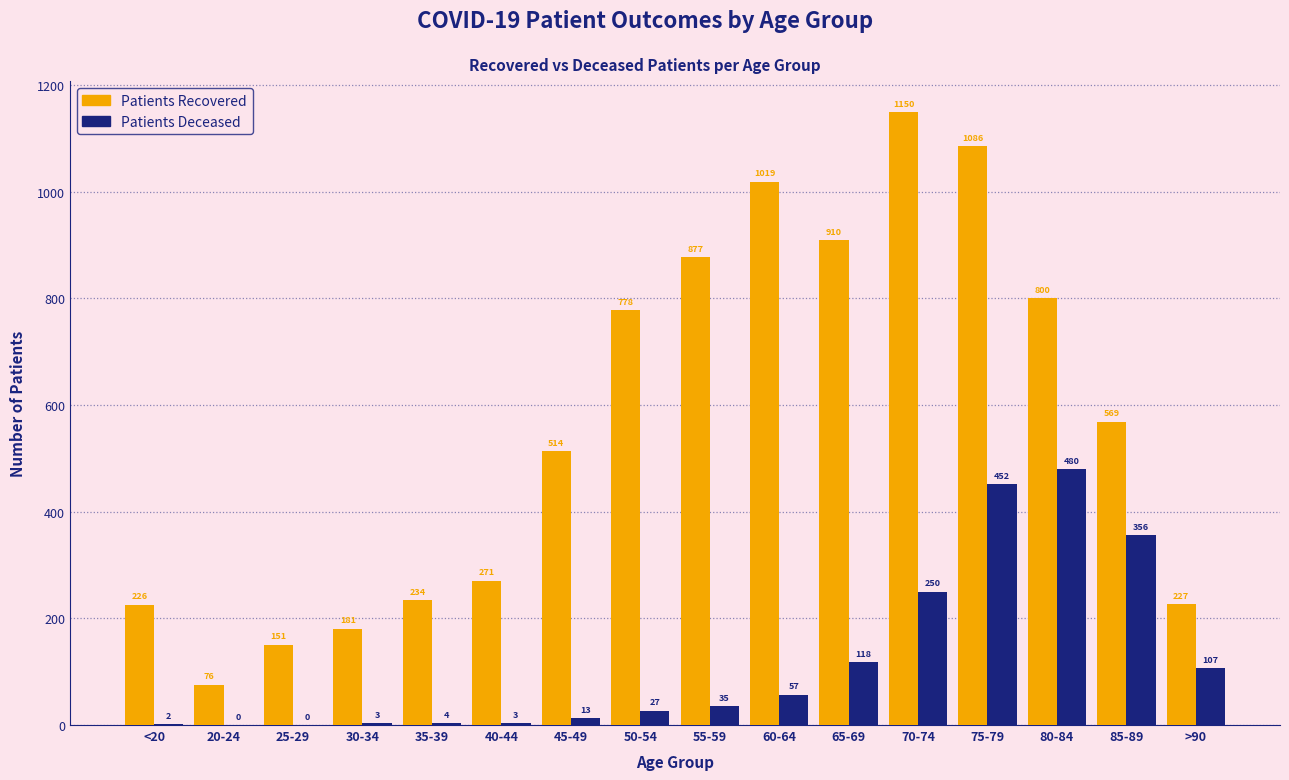

At which category is the sum across all series the highest?

75-79